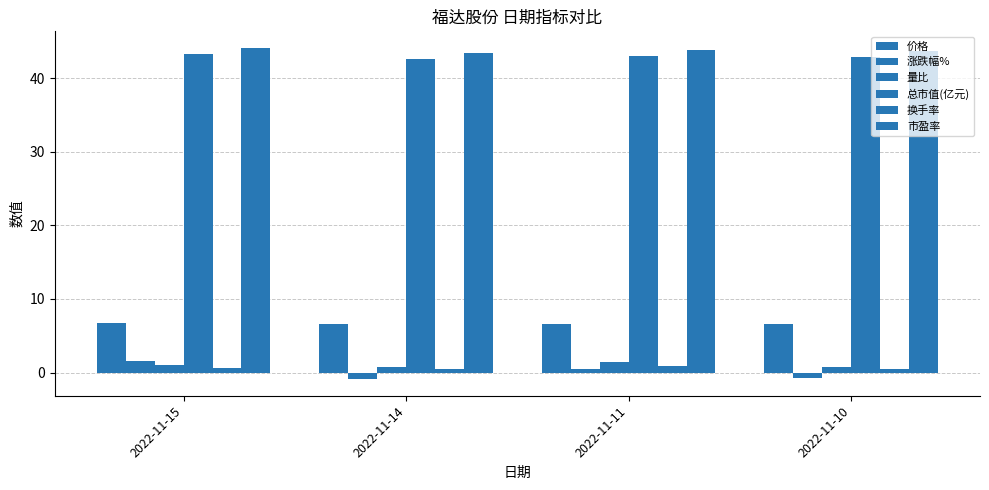

How many values in the 涨跌幅% series exceed 0?

2